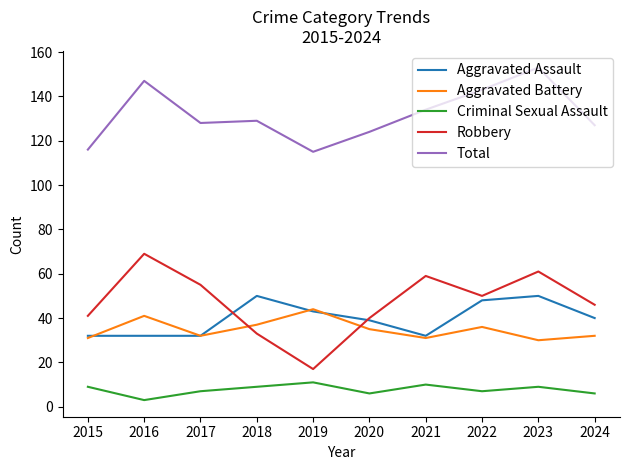

How many lines are shown in the chart?

5